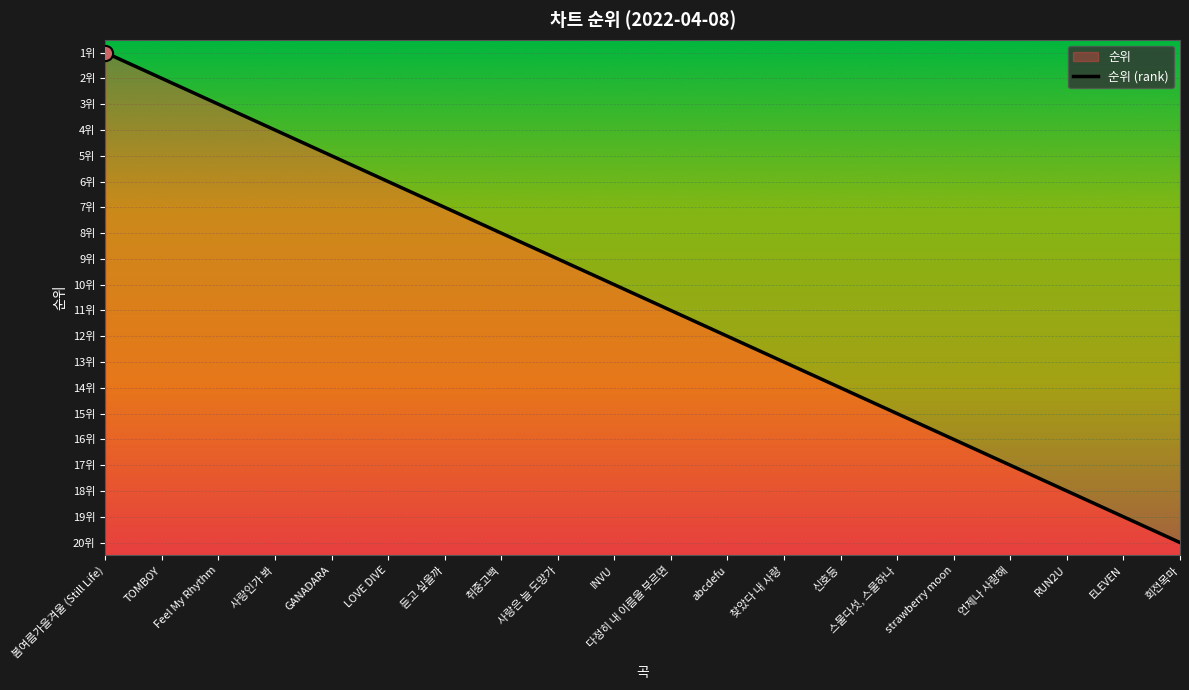

Which has a higher value, 다정히 내 이름을 부르면 or 신호등?

신호등